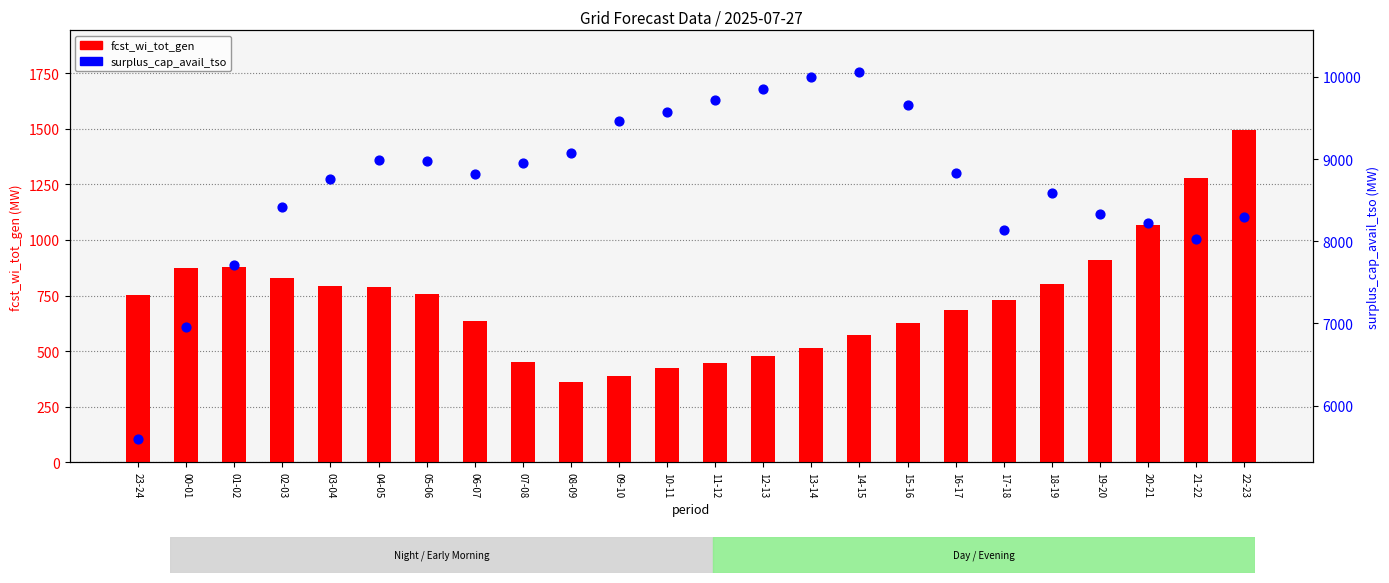

Which series has the largest Y range (max minus min)?

surplus_cap_avail_tso